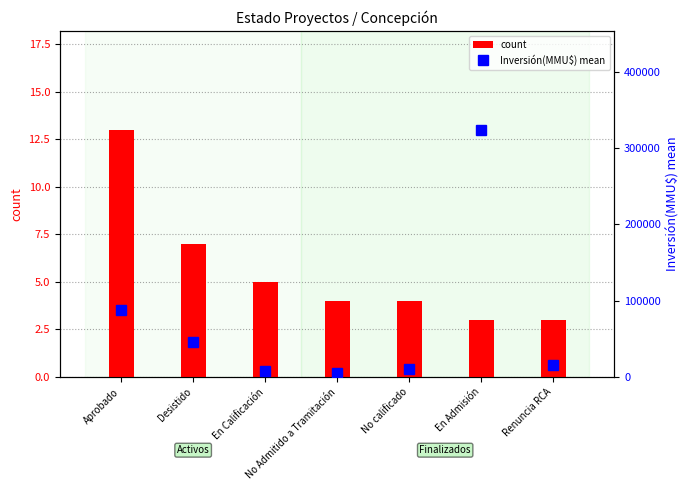

List the series in order of their peak value, lowest first.

count, Inversión(MMU$) mean